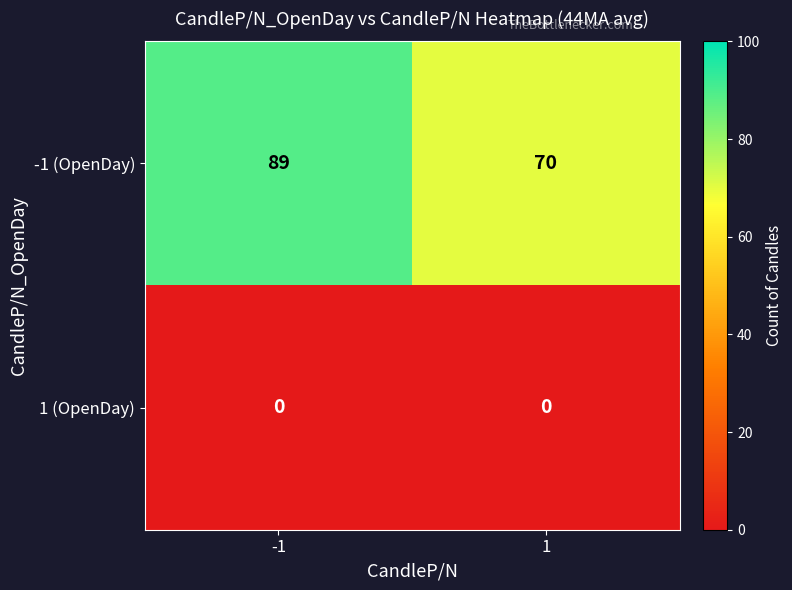

Which series has the widest spread of values?

-1 (OpenDay)